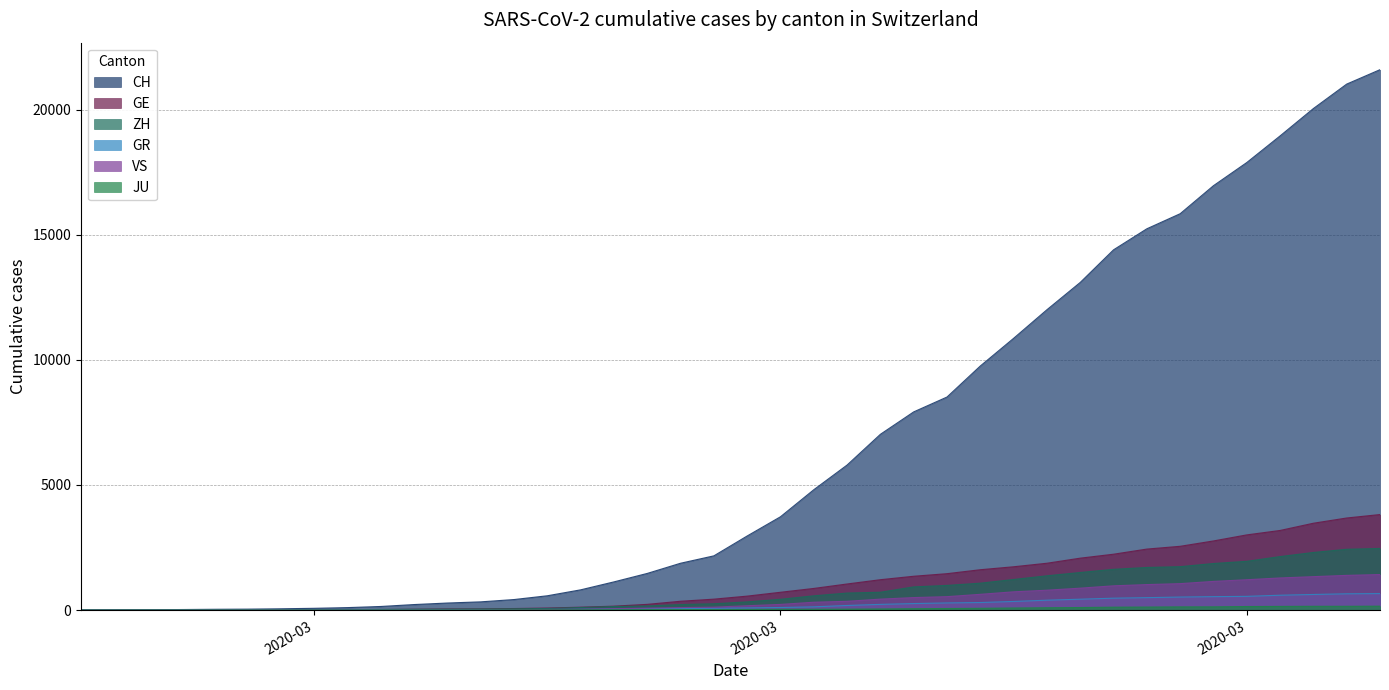

Does the chart display data point markers on the line(s)?

No